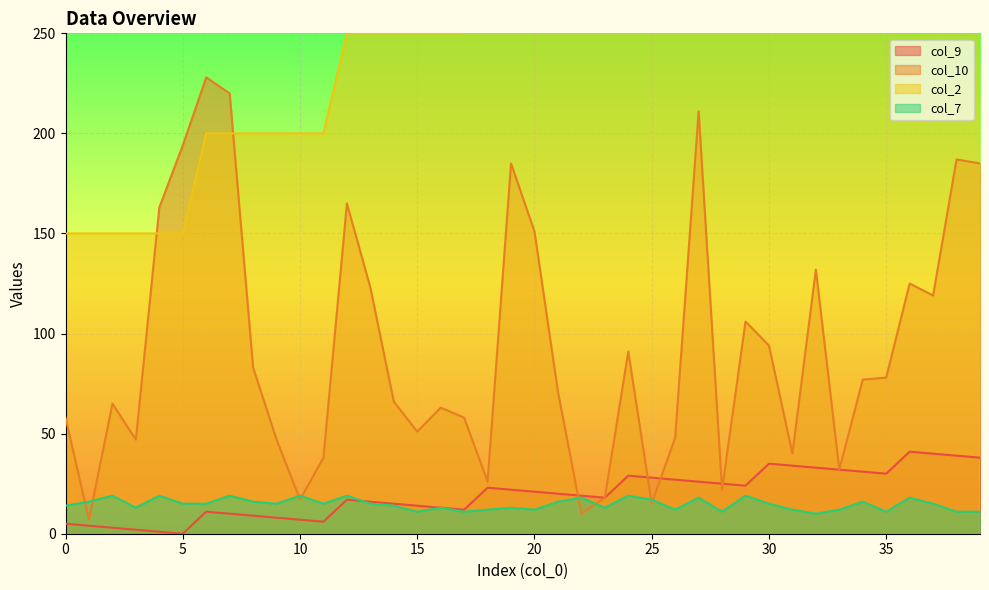

What is the value of the col_9 point at the 29th from the left?

25